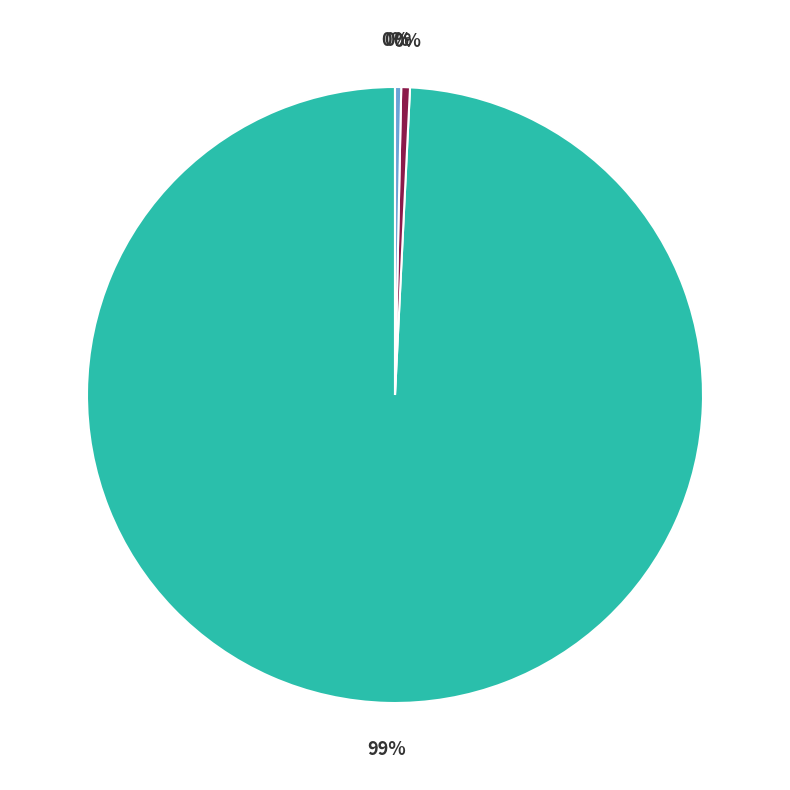

Is there any slice that represents more than half of the pie?

Yes